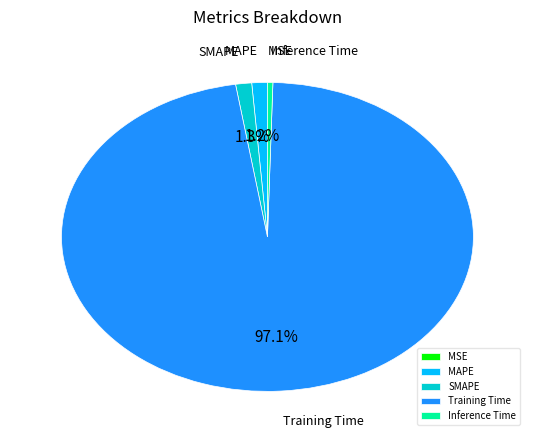

How much of the chart is everything except SMAPE?

98.7%